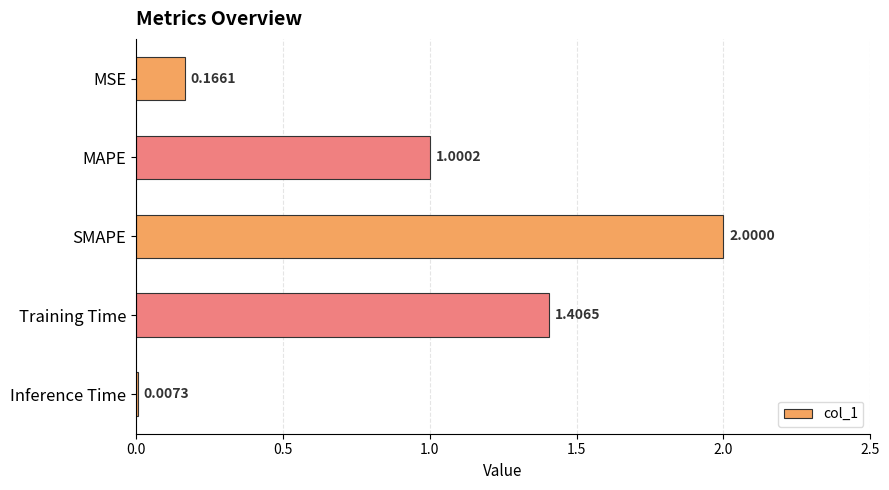

Where is the data nearest to the value 1?

MAPE